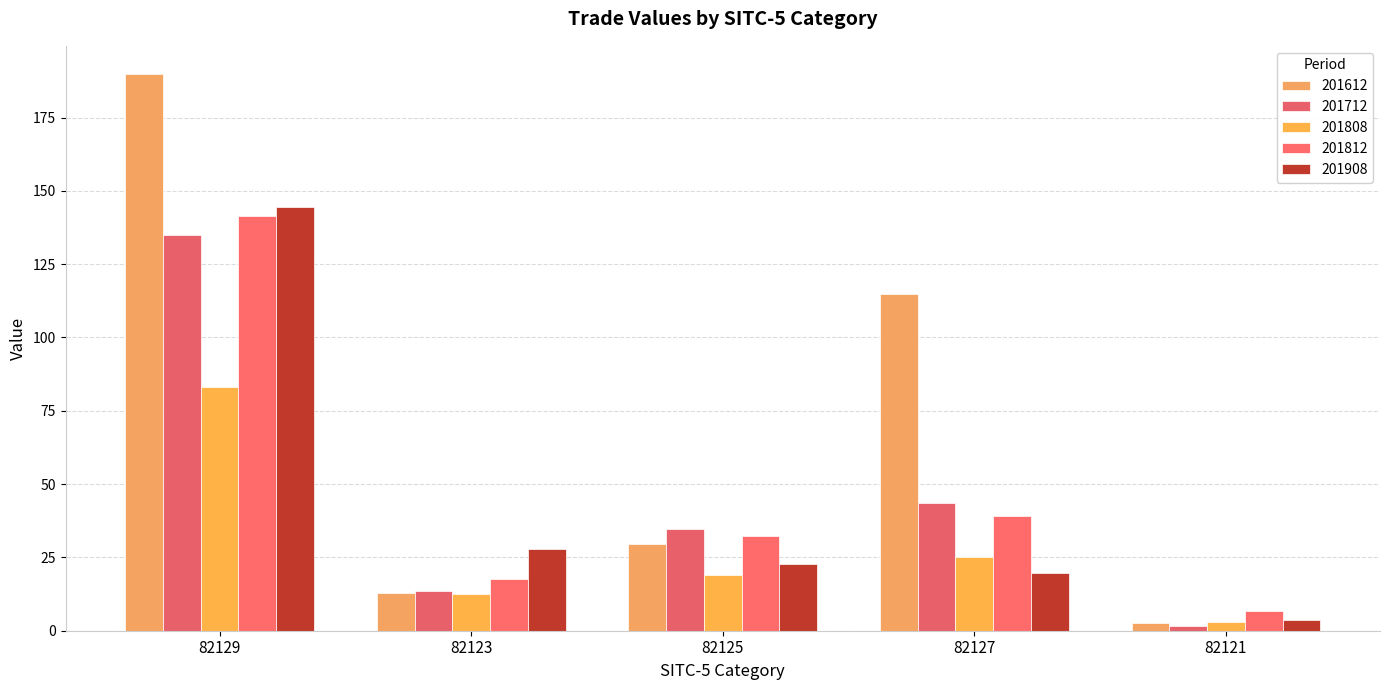

Between 82125 and 82127, which series saw the biggest shift?

201612